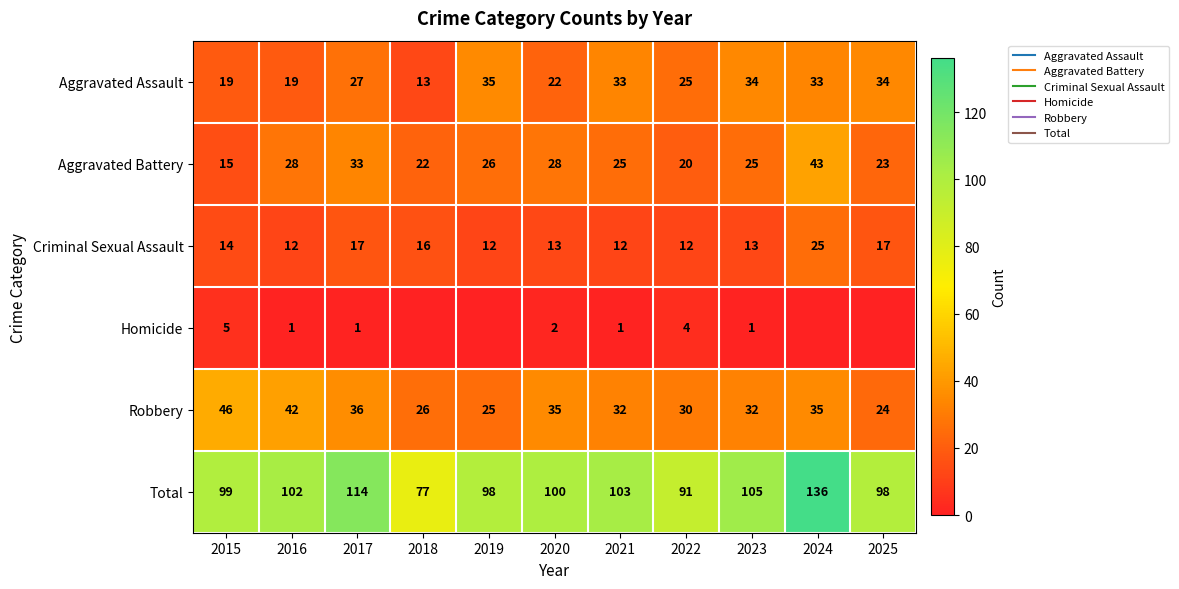

At which category is the sum across all series the highest?

2024